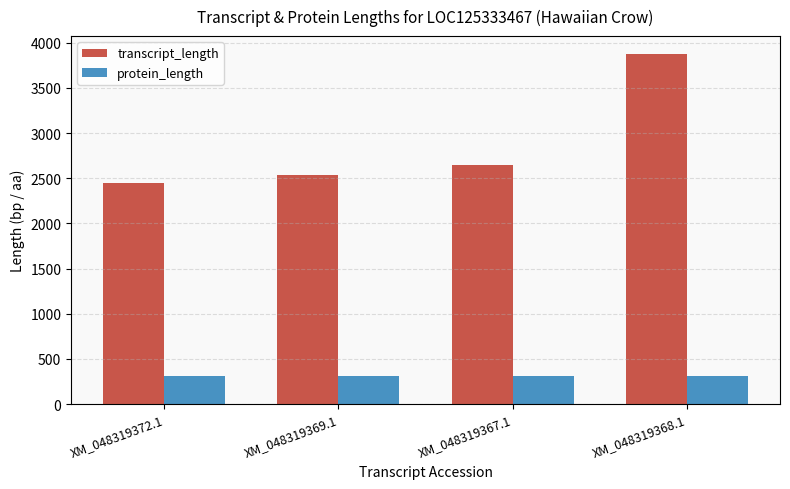

Is it true that transcript_length equals 2650 at XM_048319367.1?

True